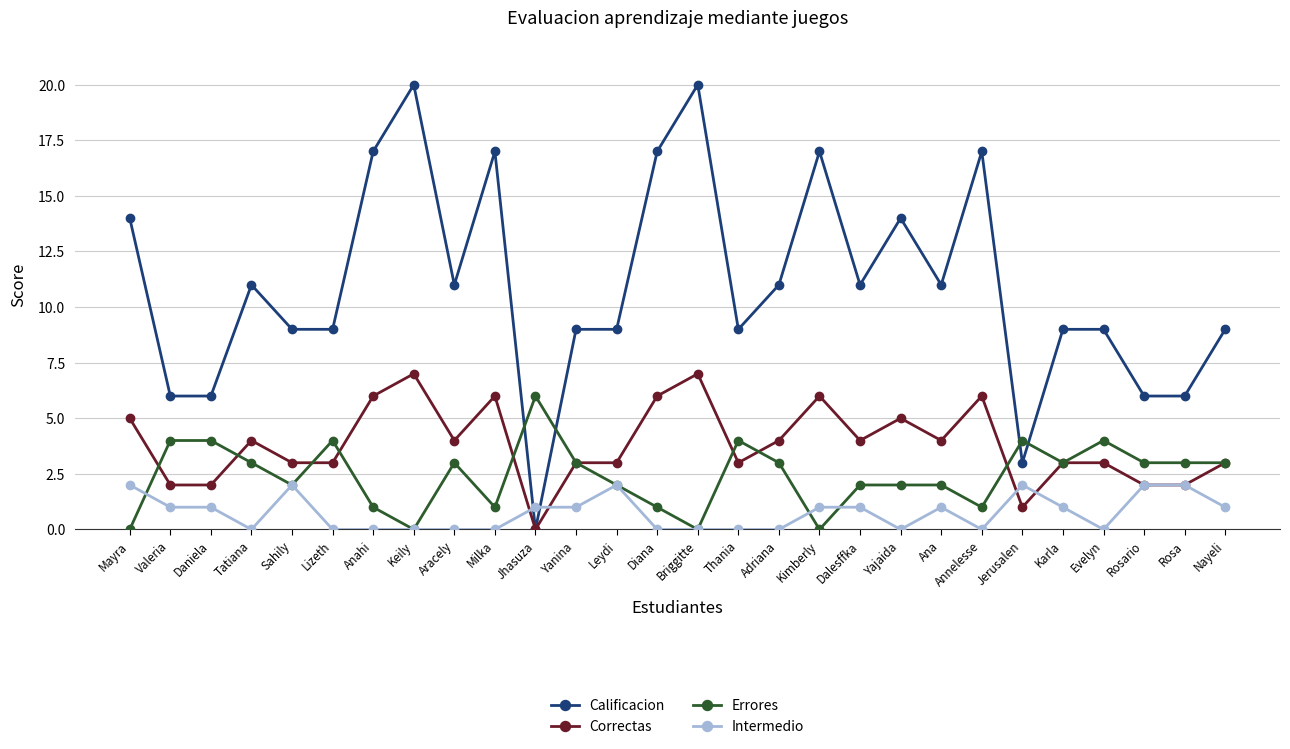

At which category does Correctas reach its first local peak?

Tatiana